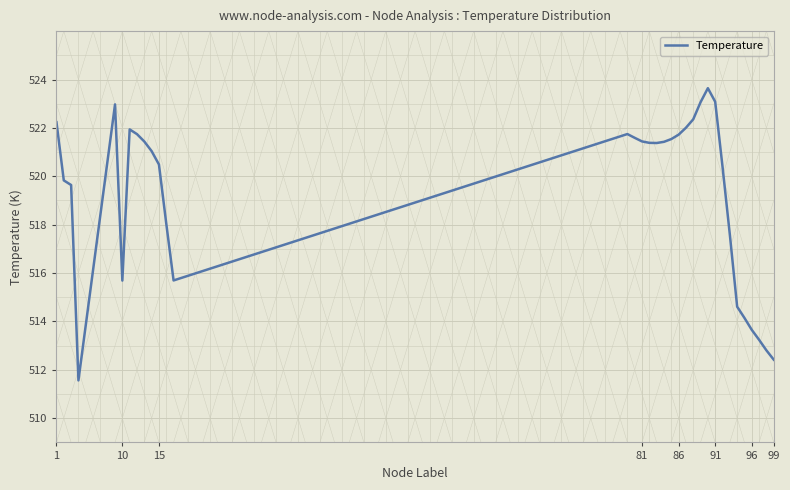

What is the greatest value displayed?

523.6